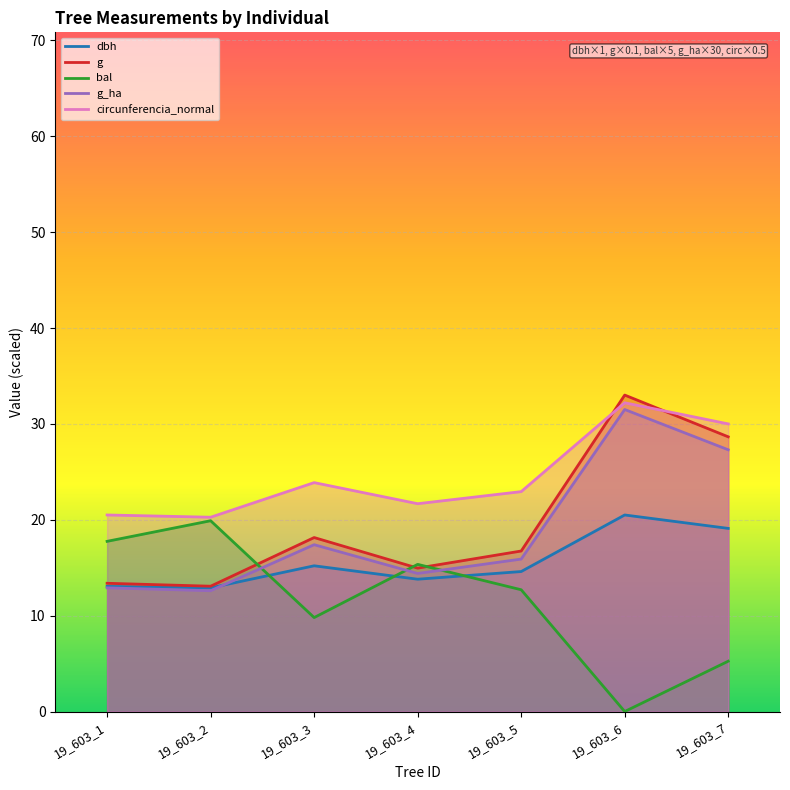

How many lines are shown in the chart?

5